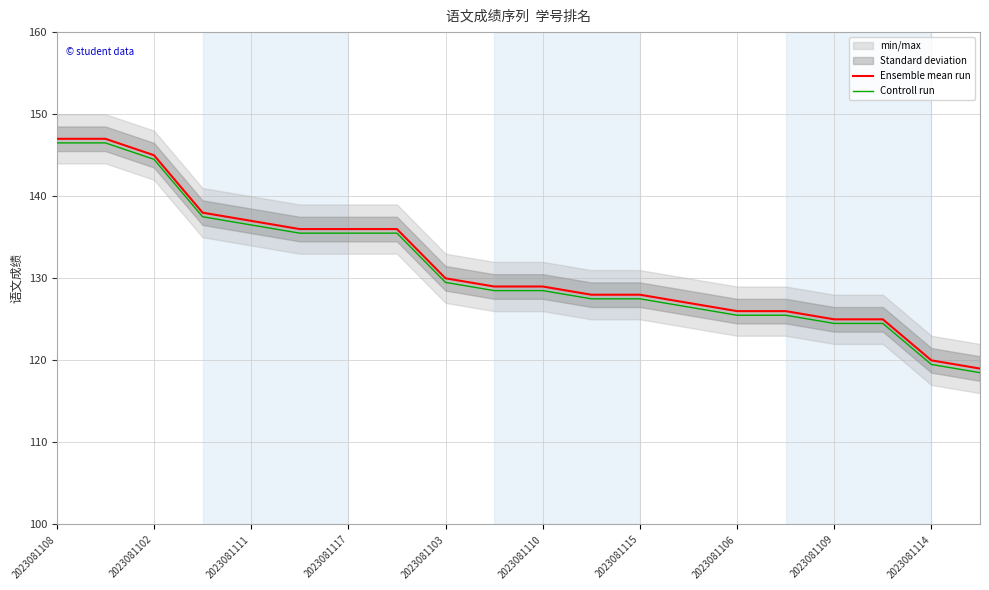

The value of Ensemble mean run at 2023081109 is 125.0. True or false?

True